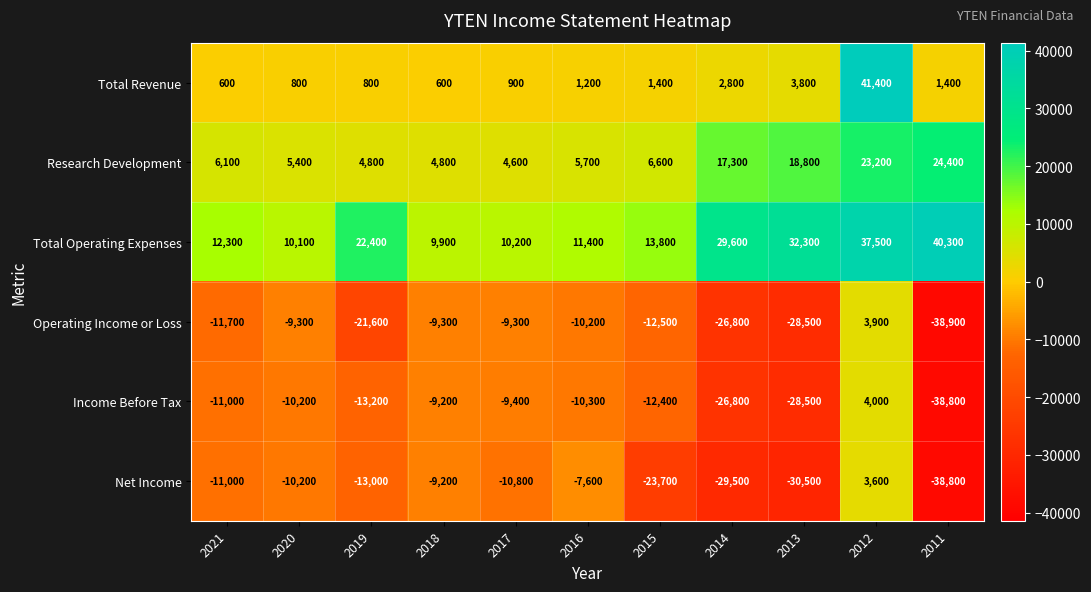

Where does the Net Income series first go above -11000?

2020